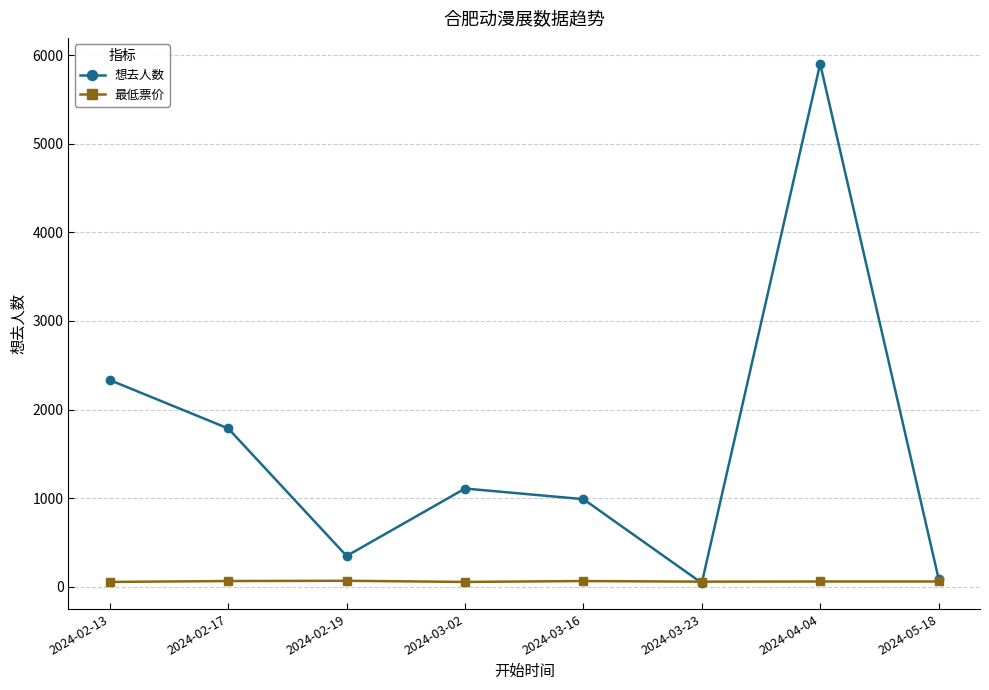

Which series has the largest range (max minus min)?

想去人数